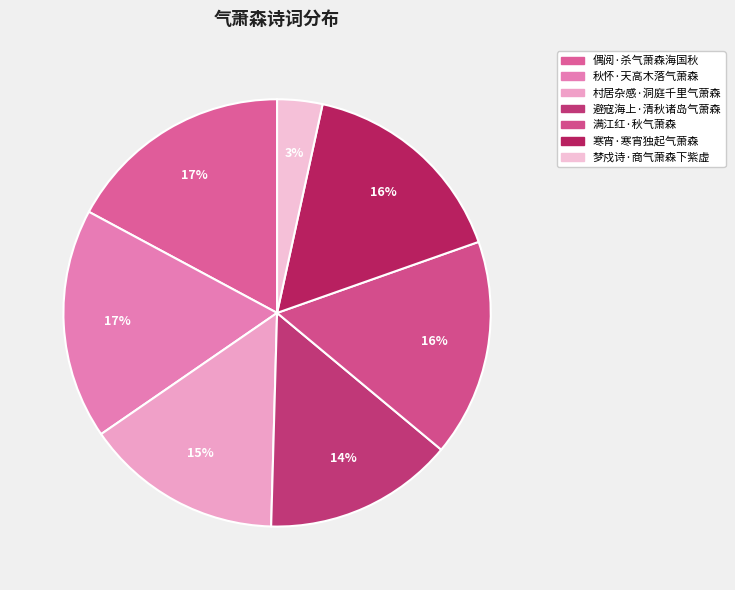

Does any single category account for the majority?

No